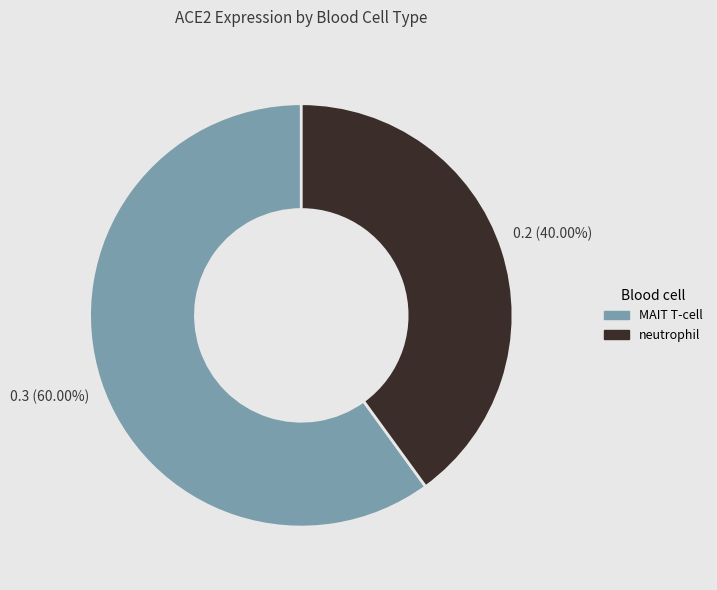

How many segments does this pie chart have?

2